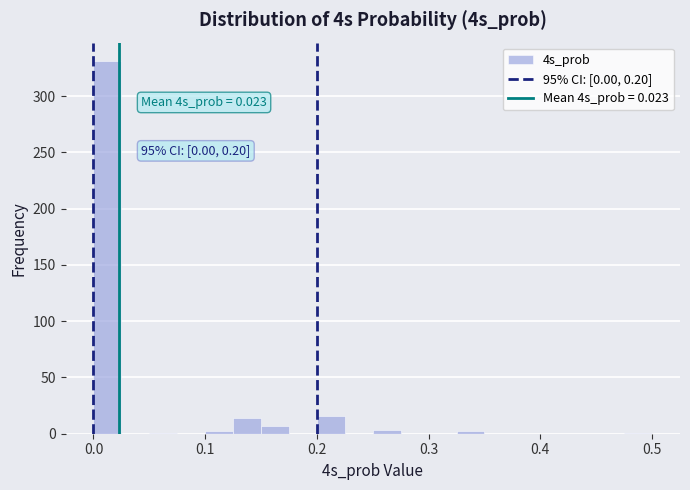

Around what value on the x-axis is the tallest bar? Give the approximate position of its centre, as read against the axis.

0.01